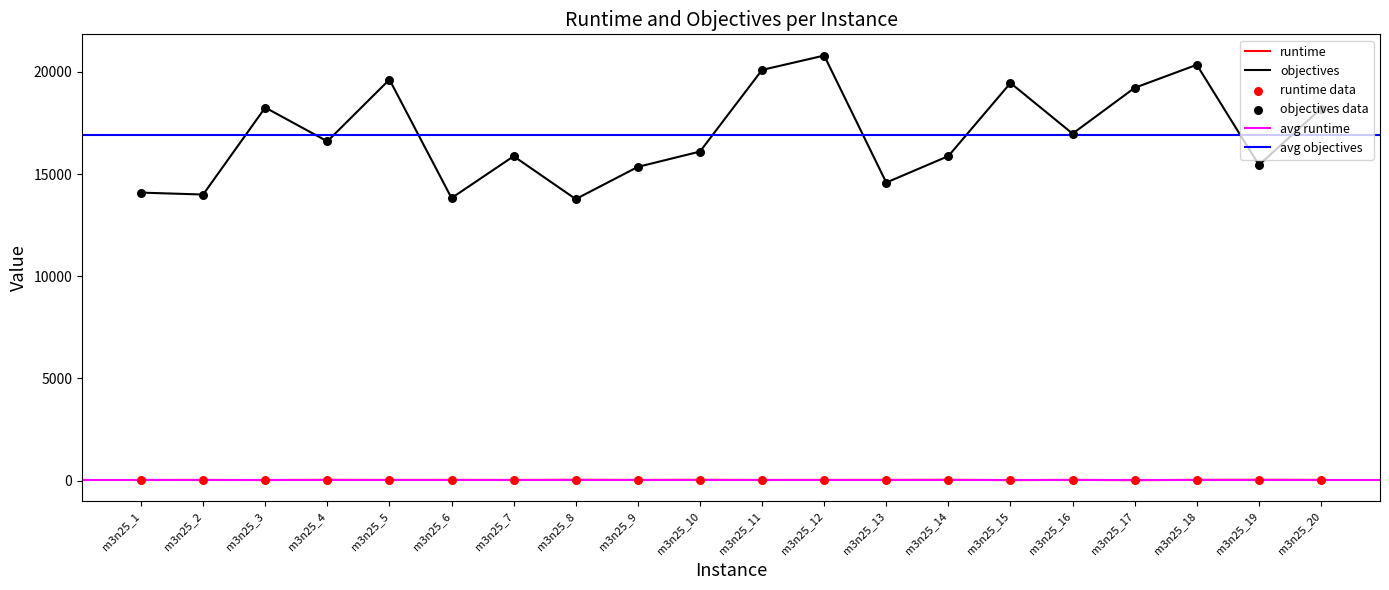

Is the value of objectives at m3n25_7 greater than the value of runtime at m3n25_15?

Yes